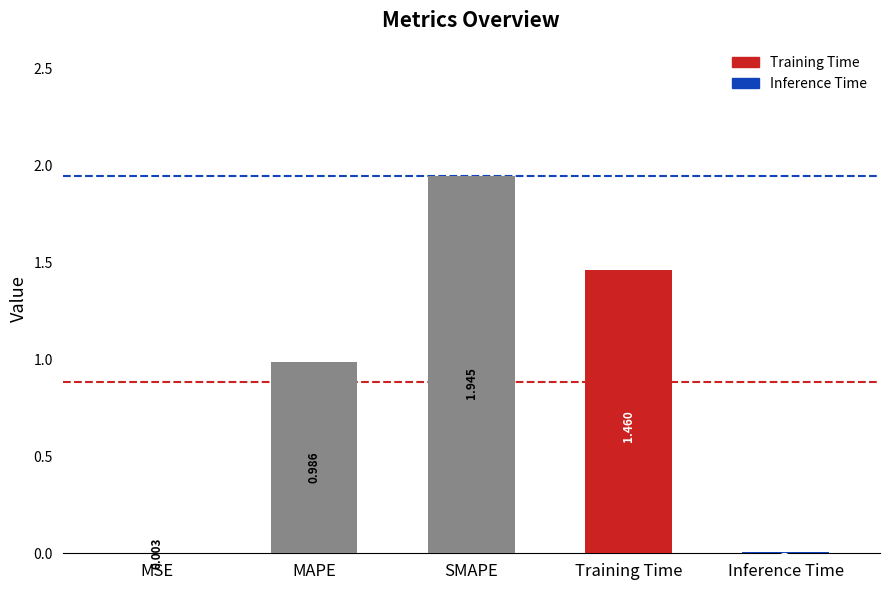

At which label is the value closest to 0?

MSE